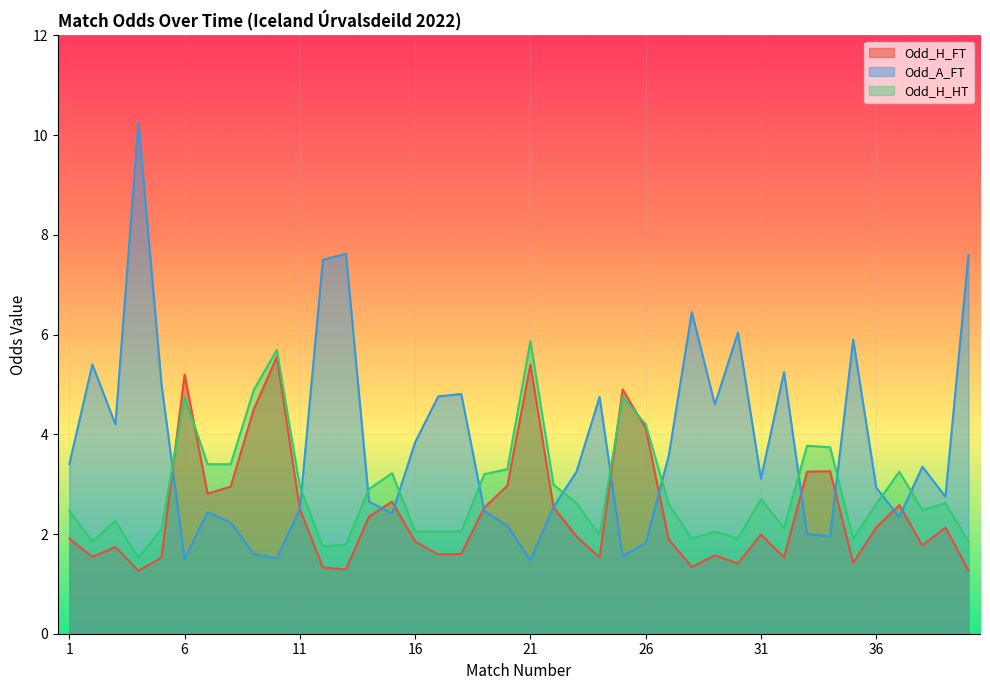

List the series in order of their peak value, highest first.

Odd_A_FT, Odd_H_HT, Odd_H_FT